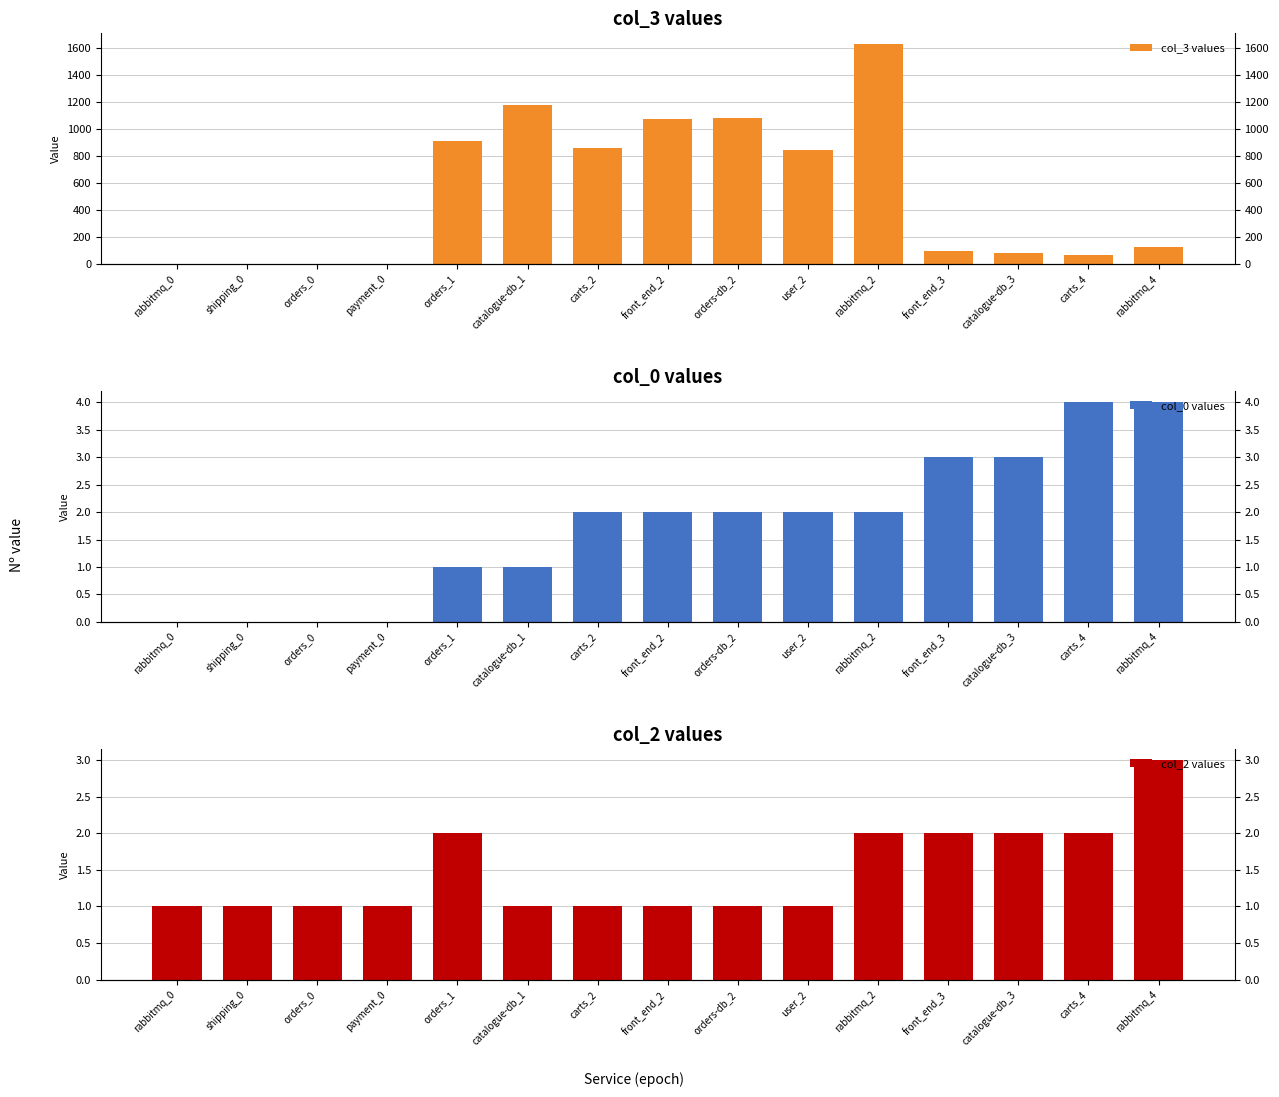

What is the difference between the col_0 values values at front_end_3 and orders-db_2?

1